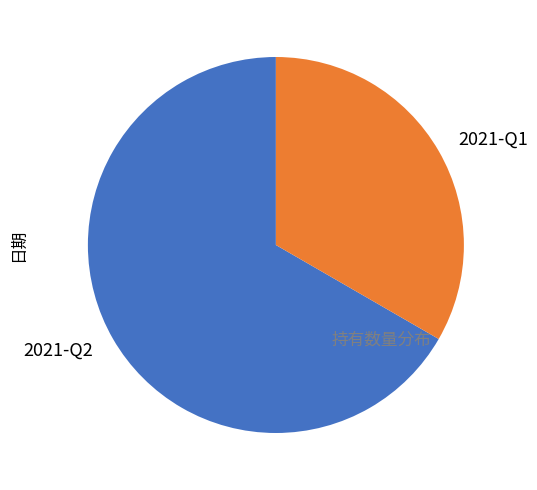

Do 2021-Q2 and 2021-Q1 together represent more than half of the pie?

Yes